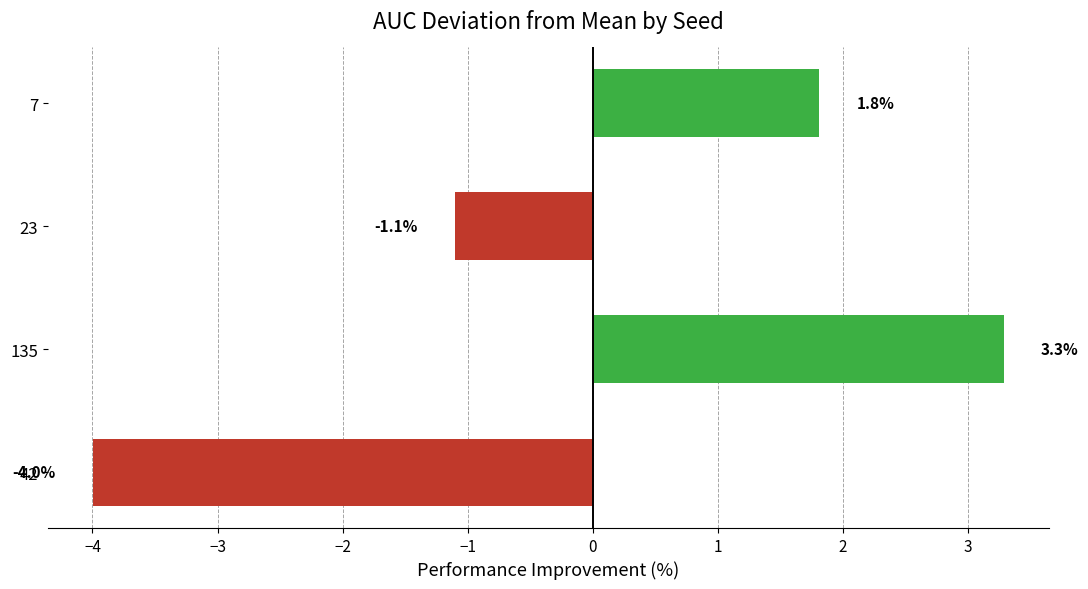

What is the difference between the maximum and minimum values?

7.3